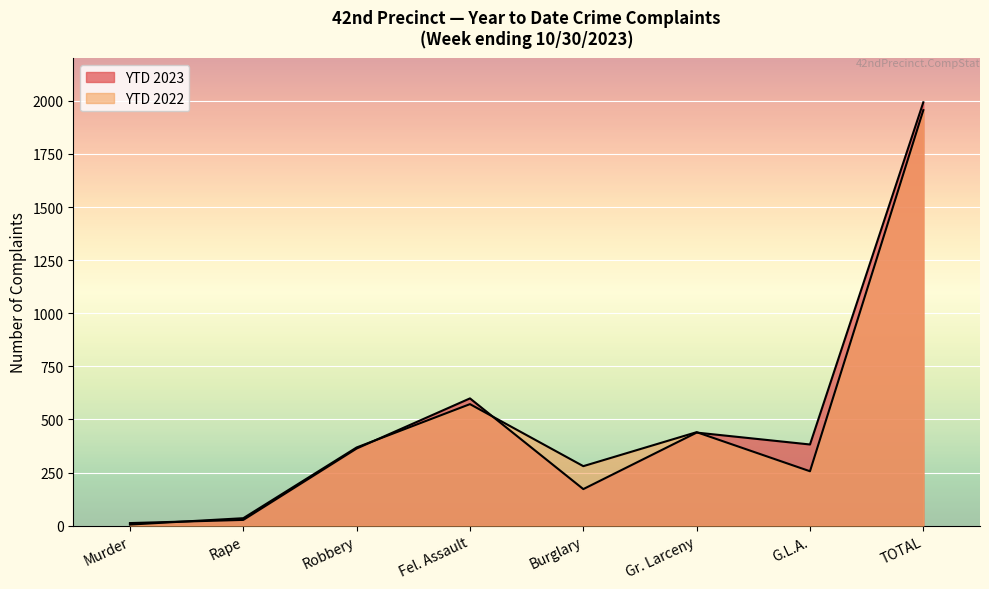

How many lines are shown in the chart?

2